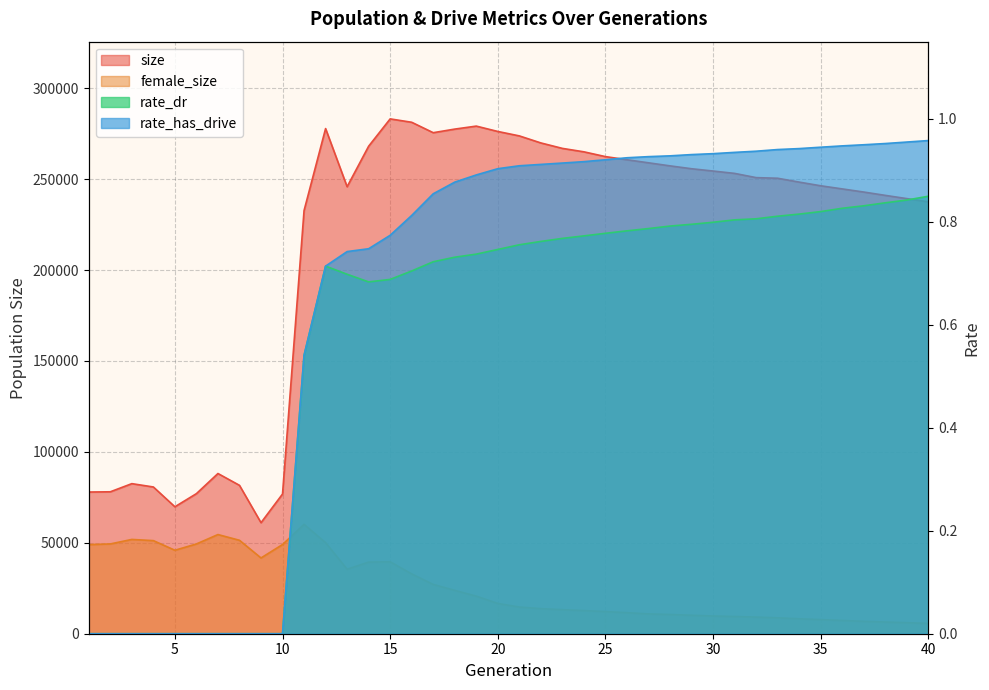

Which series changed the most between 5 and 31?

size